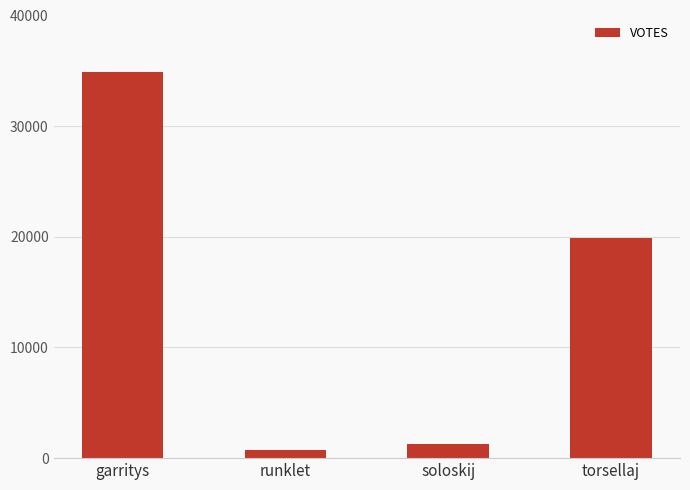

What is the change in value from garritys to soloskij?

-33656